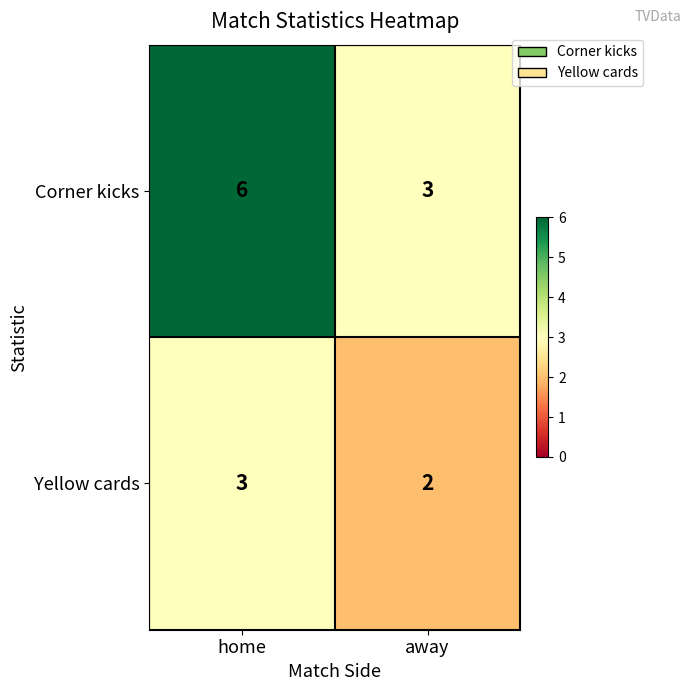

The value of Corner kicks at away is 3. True or false?

True